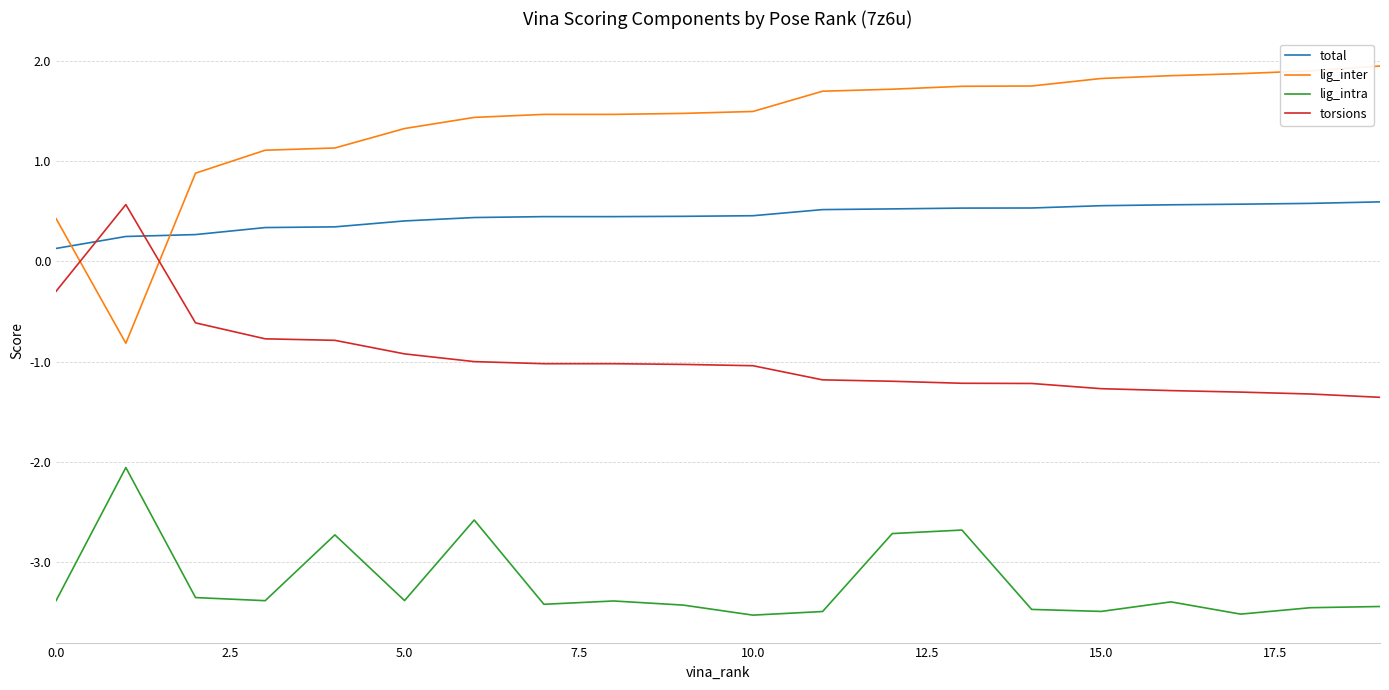

What is the difference between the maximum and minimum values in the lig_intra series?

1.5